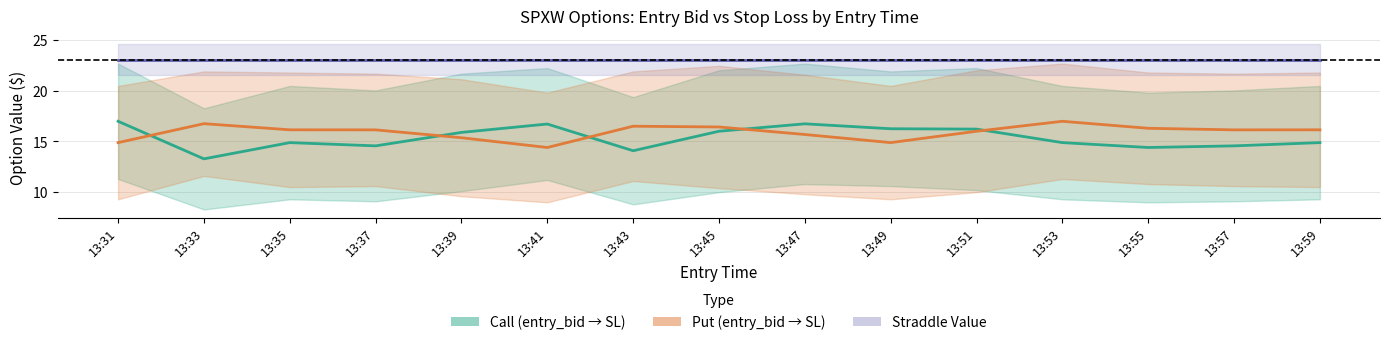

What is the difference between the maximum and minimum values in the Put (entry_bid → SL) series?

2.6